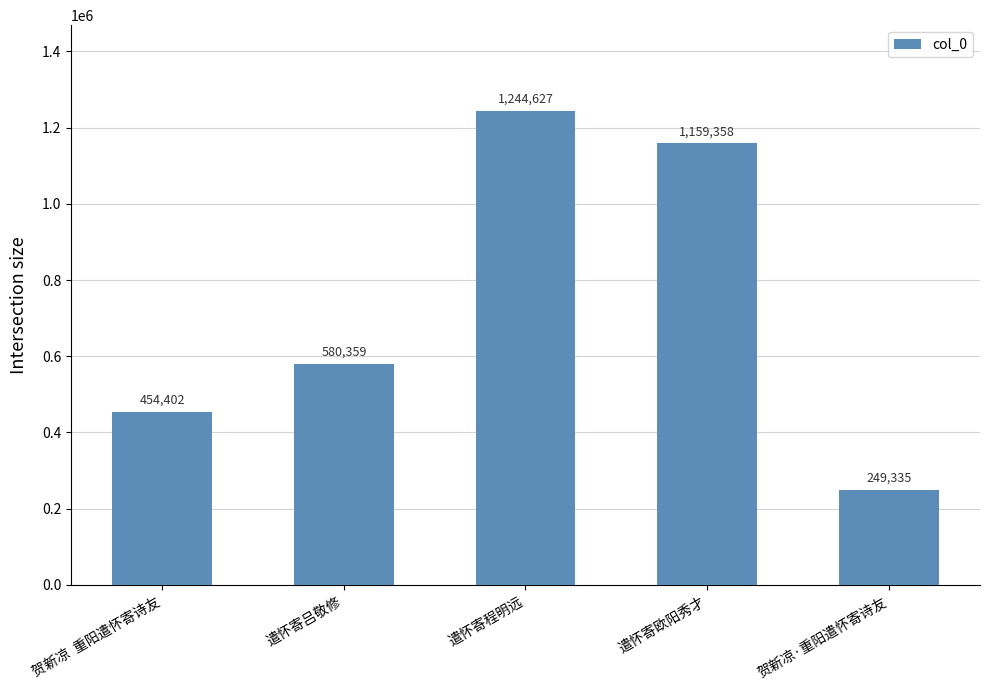

How many distinct data groups are displayed?

1